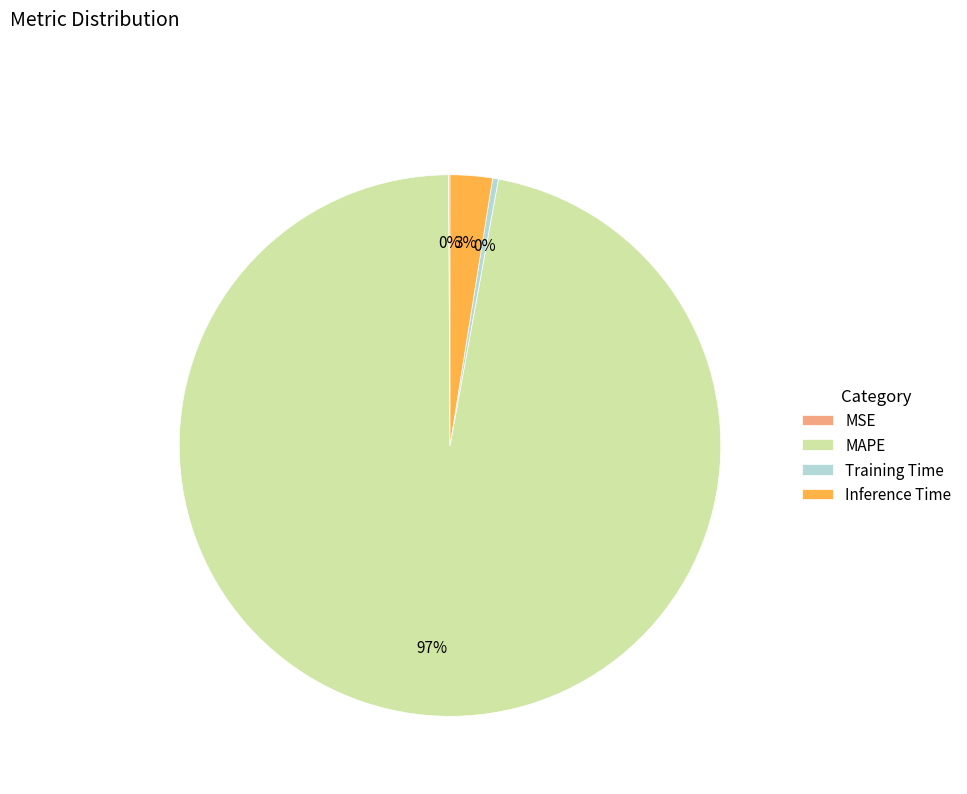

True or false: Training Time accounts for 7% of the total.

False